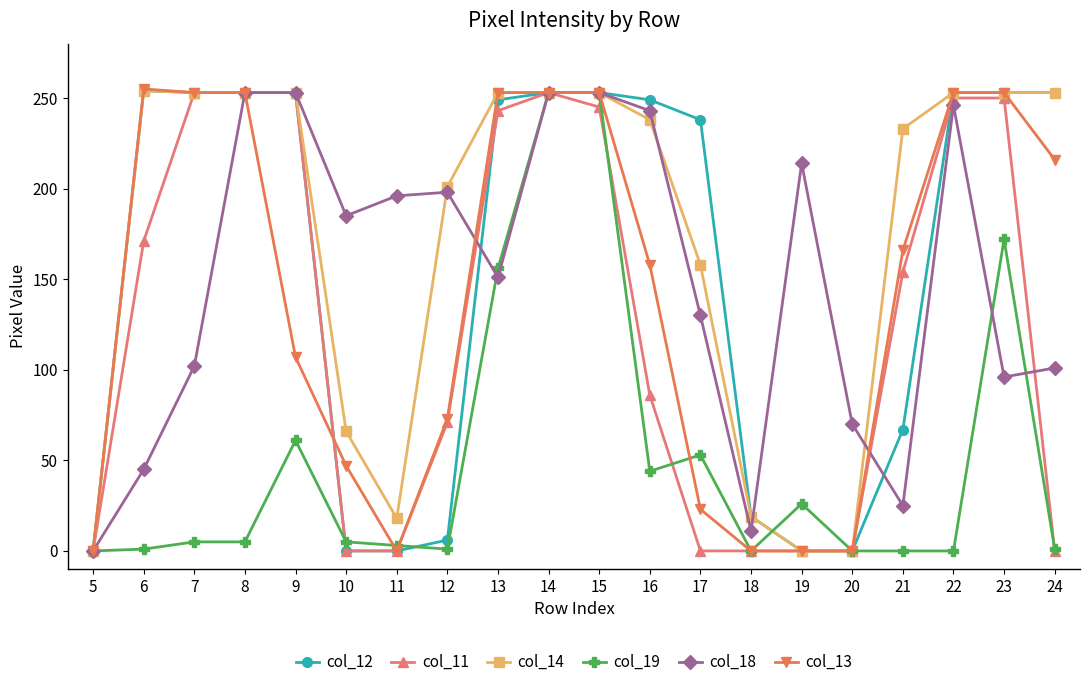

How many lines are shown in the chart?

6